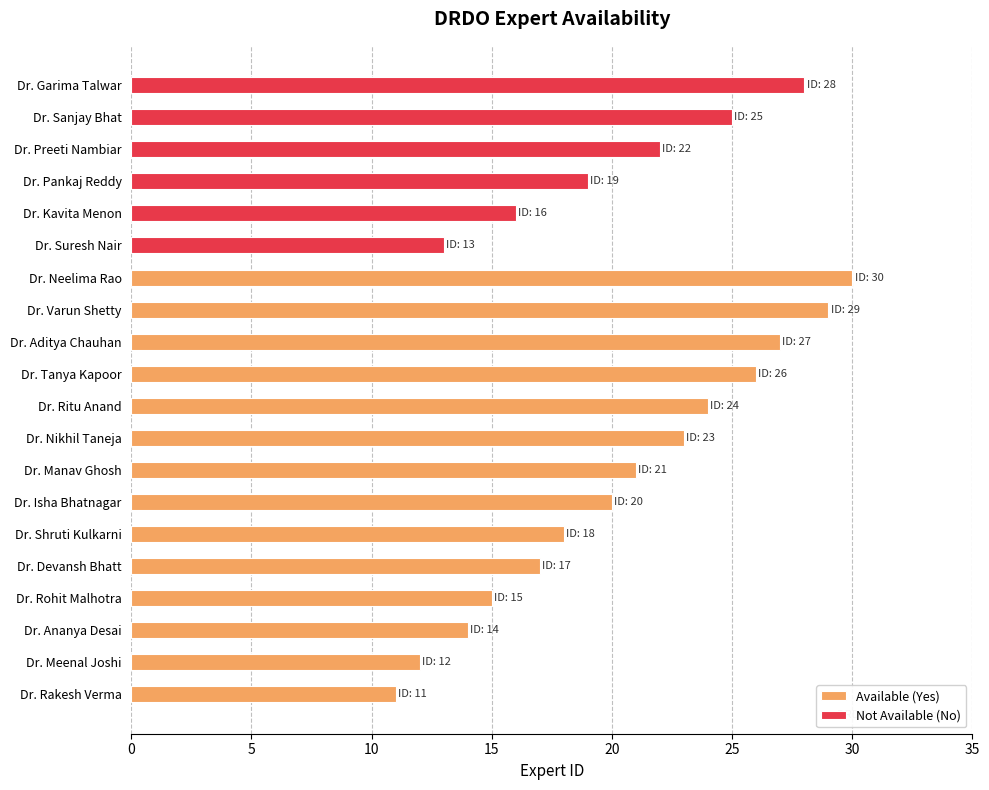

At which label does Not Available (No) reach its minimum?

Dr. Suresh Nair